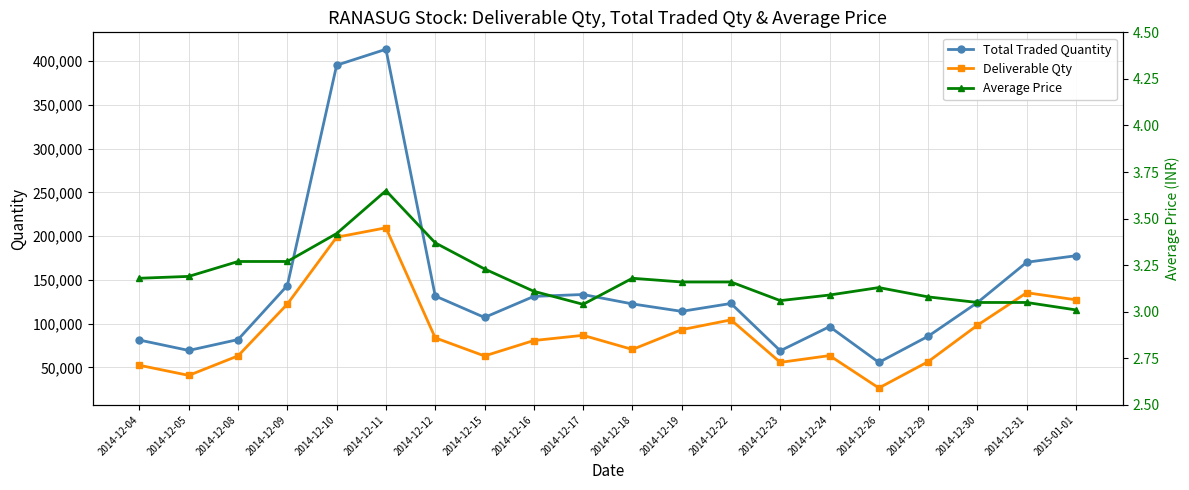

In Total Traded Quantity, how many points are lower than both neighbors (excluding endpoints)?

5